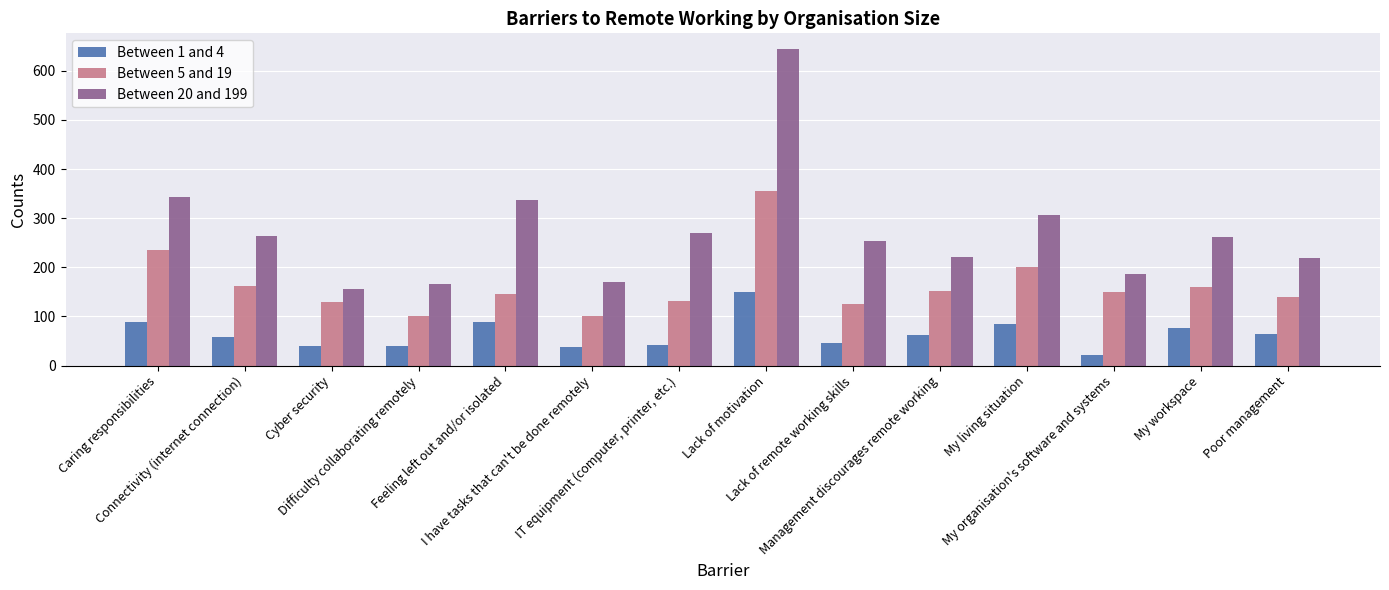

What is the greatest value displayed?

644